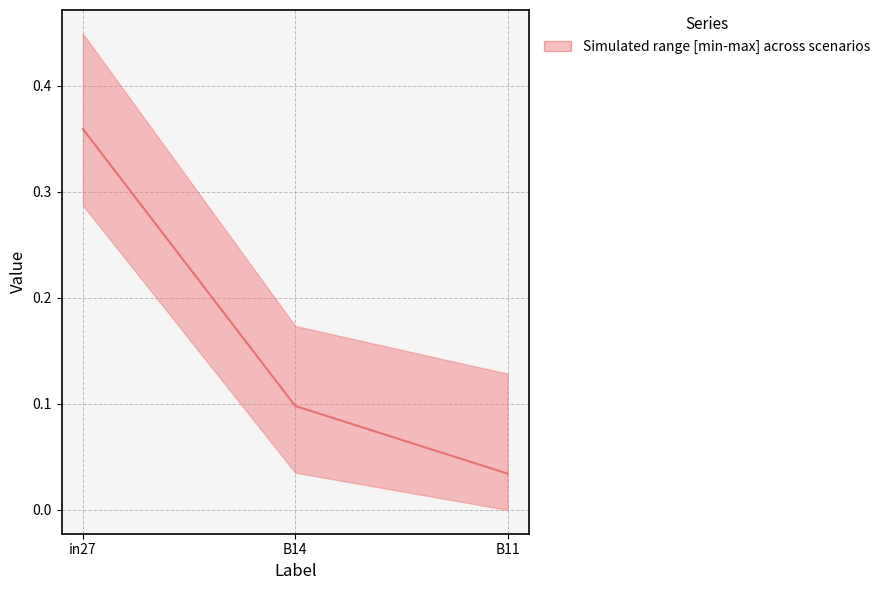

How many lines are shown in the chart?

1